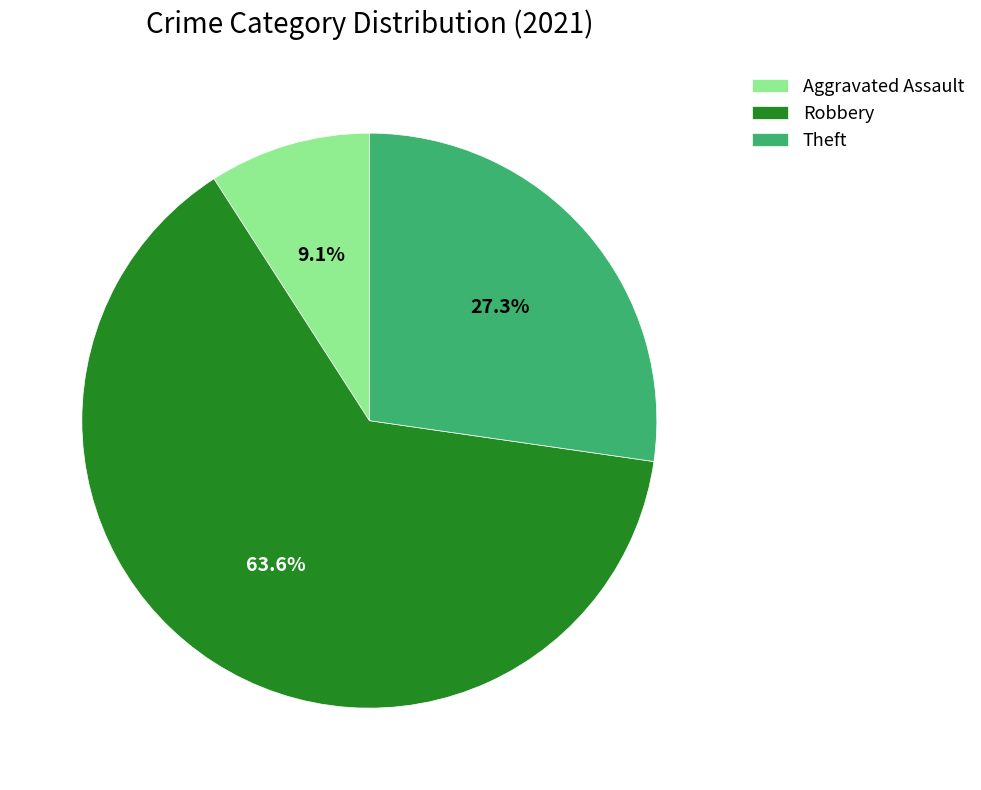

Between Robbery and Aggravated Assault, which is larger?

Robbery